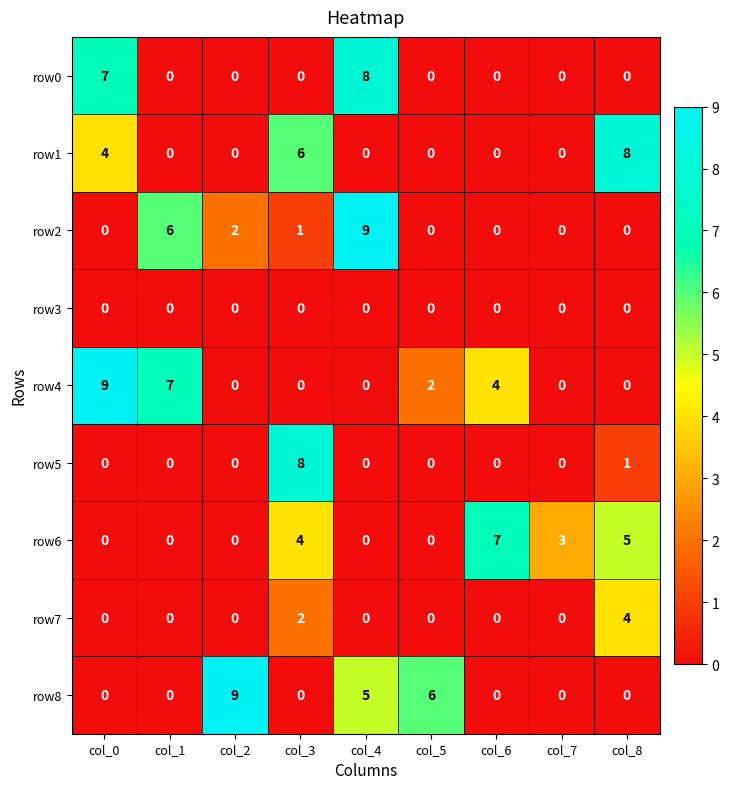

Which series has the largest total across all categories?

row4